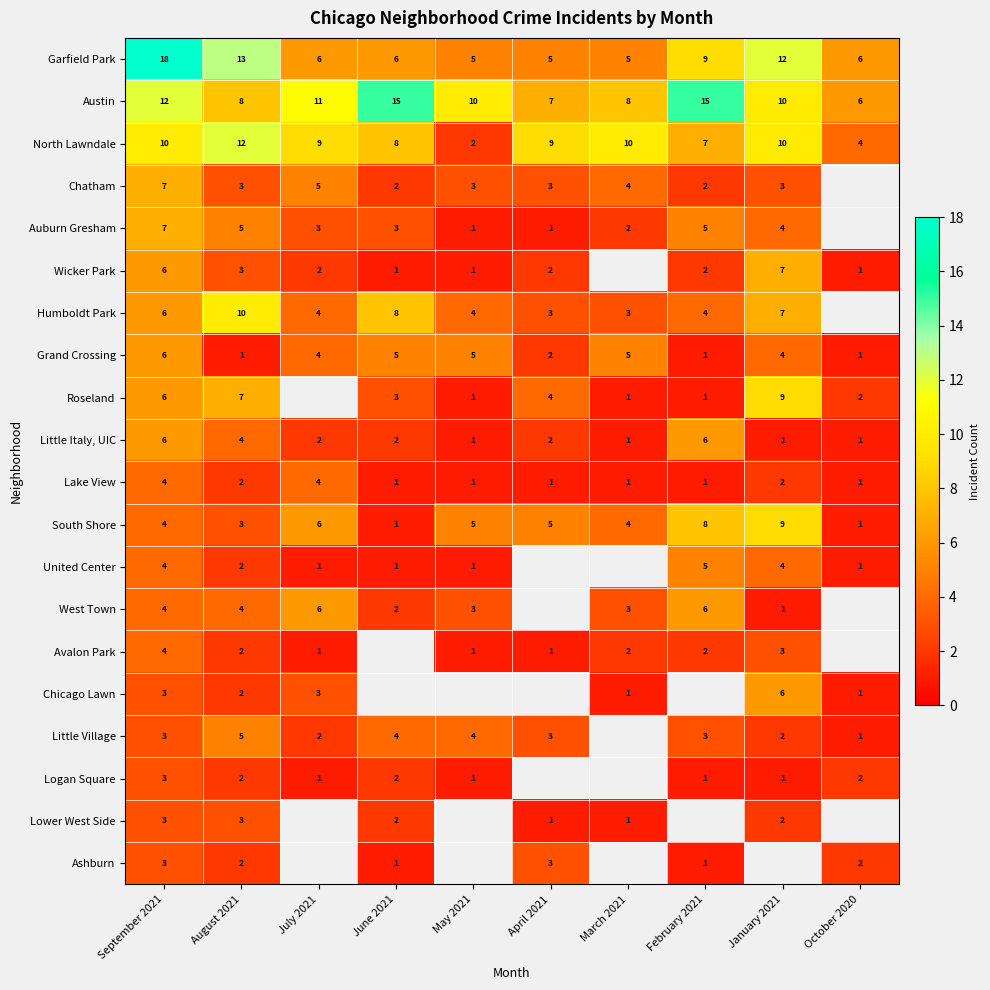

Is the value of Humboldt Park at June 2021 greater than the value of Logan Square at August 2021?

Yes